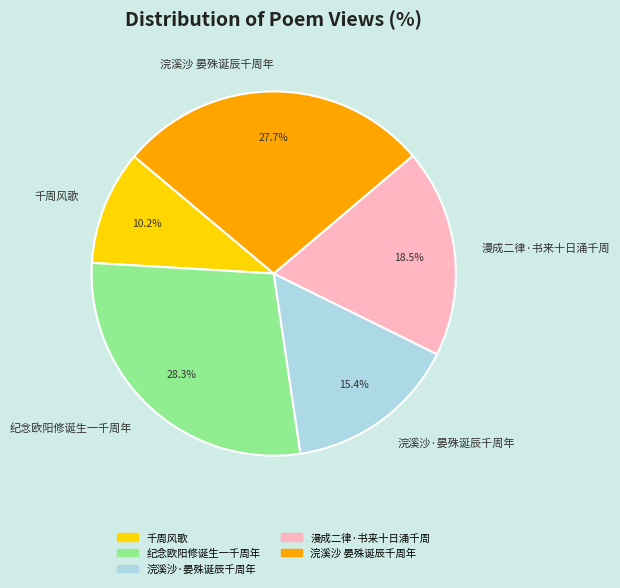

What is the largest slice in the pie chart?

纪念欧阳修诞生一千周年